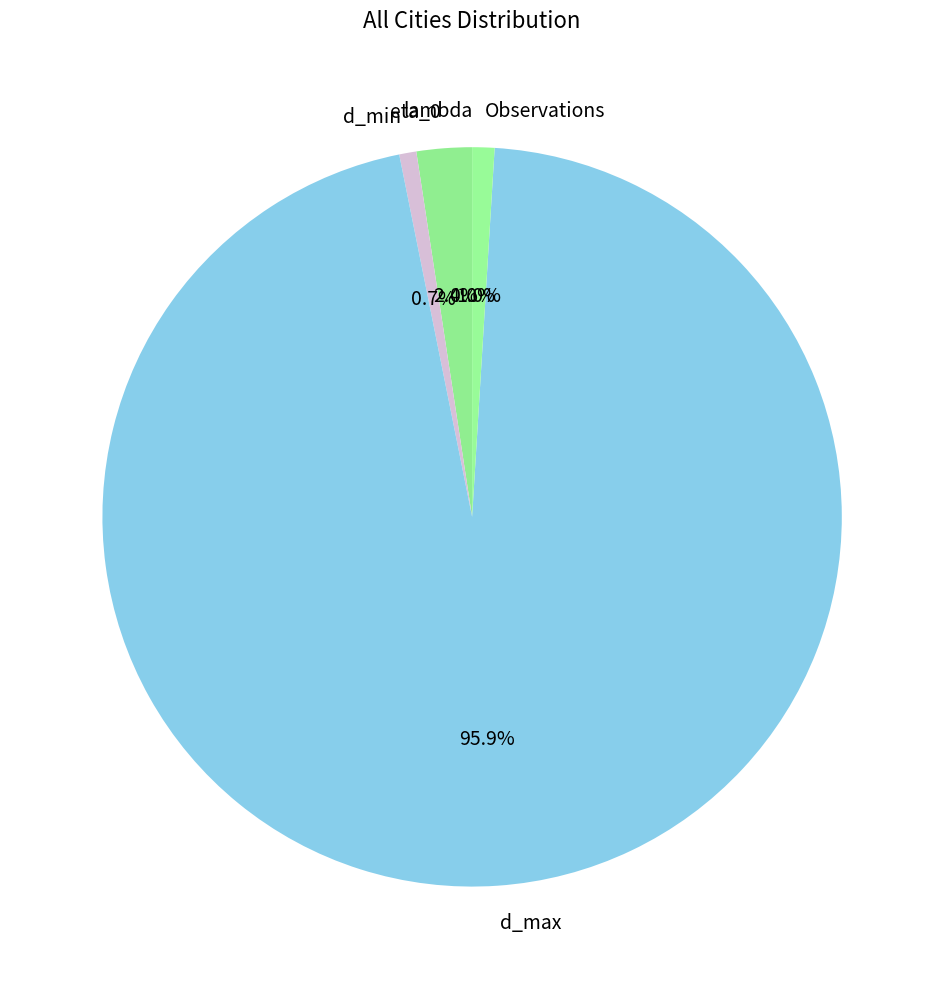

To the nearest percent, what is the difference between the largest and smallest slice percentages?

96%